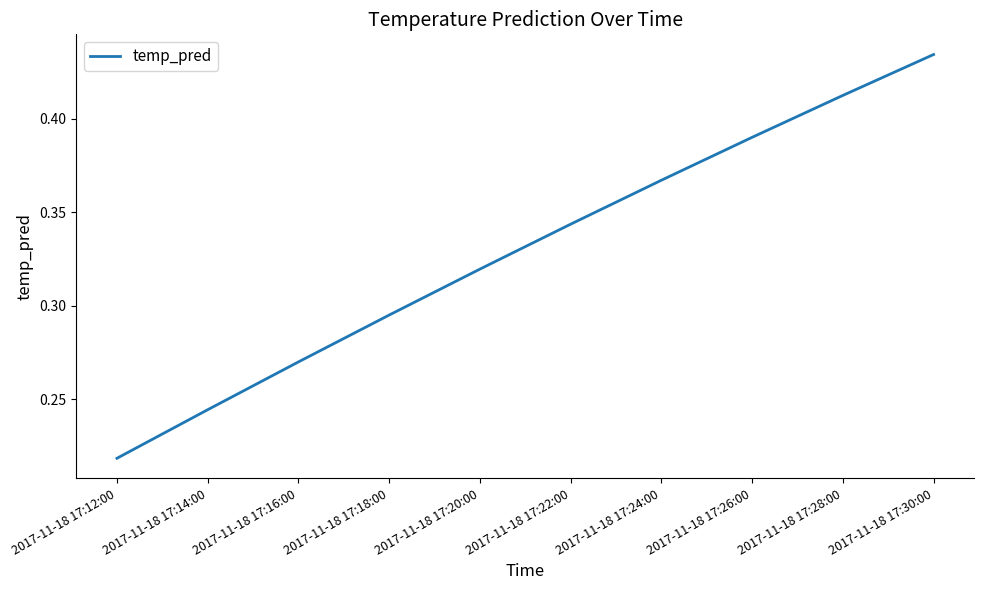

What position from the right is 2017-11-18 17:12:00?

10